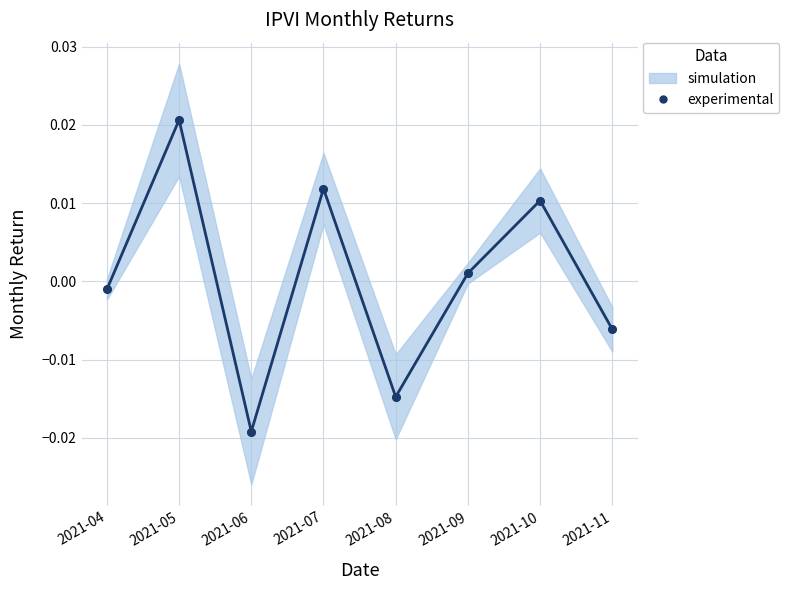

Which series contains the lowest Y value?

monthly_return